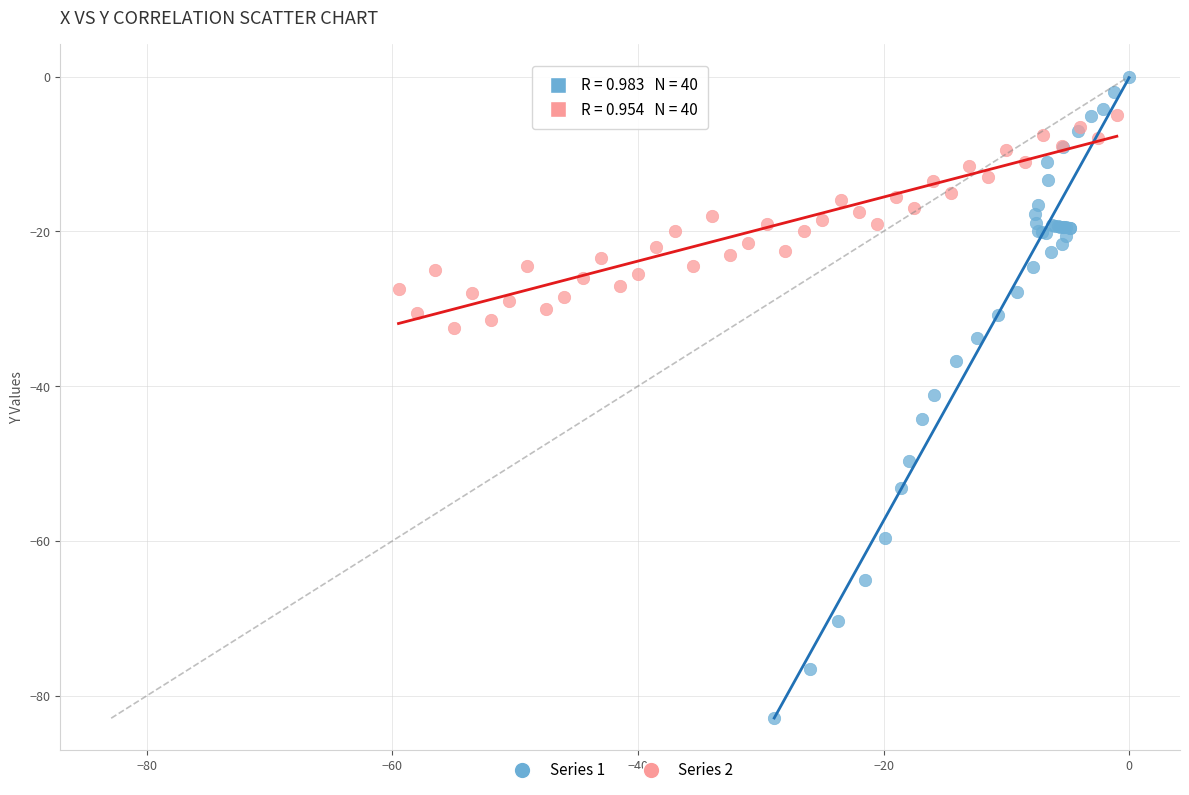

Which series has the largest Y range (max minus min)?

Series 1